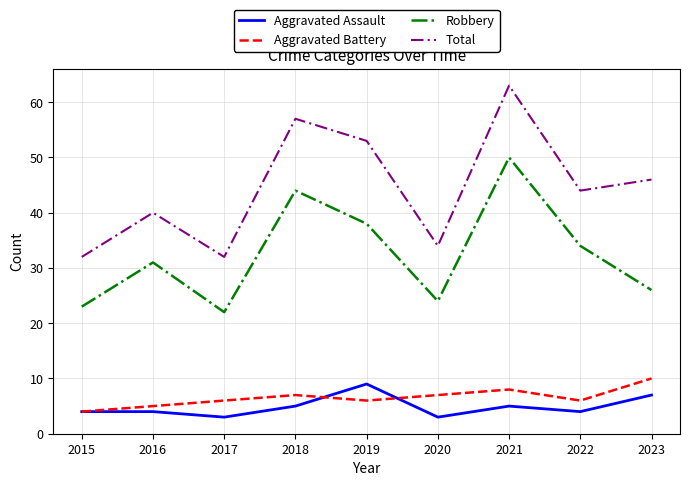

What is the difference between the maximum and second lowest values in the Robbery series?

27